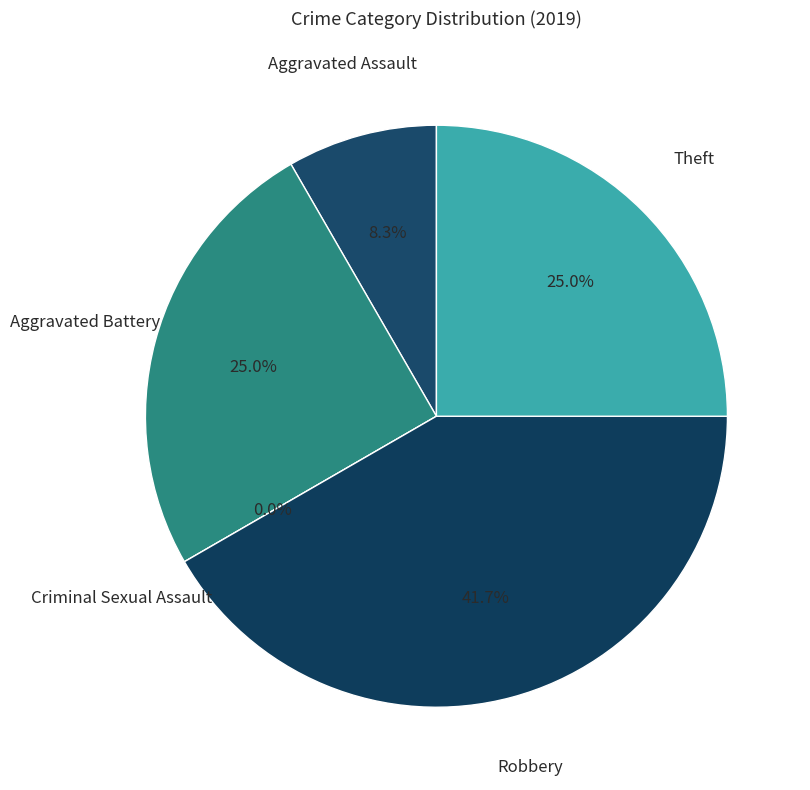

To the nearest percent, what is the average slice percentage?

20%